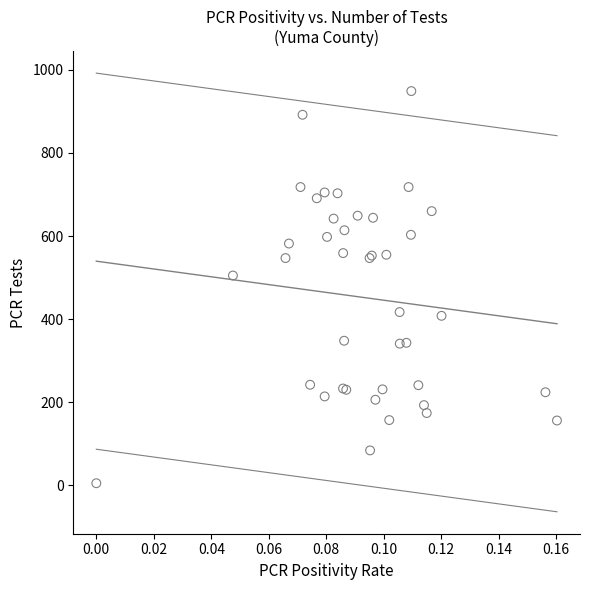

What Y value in the scatter plot is closest to 477?

505